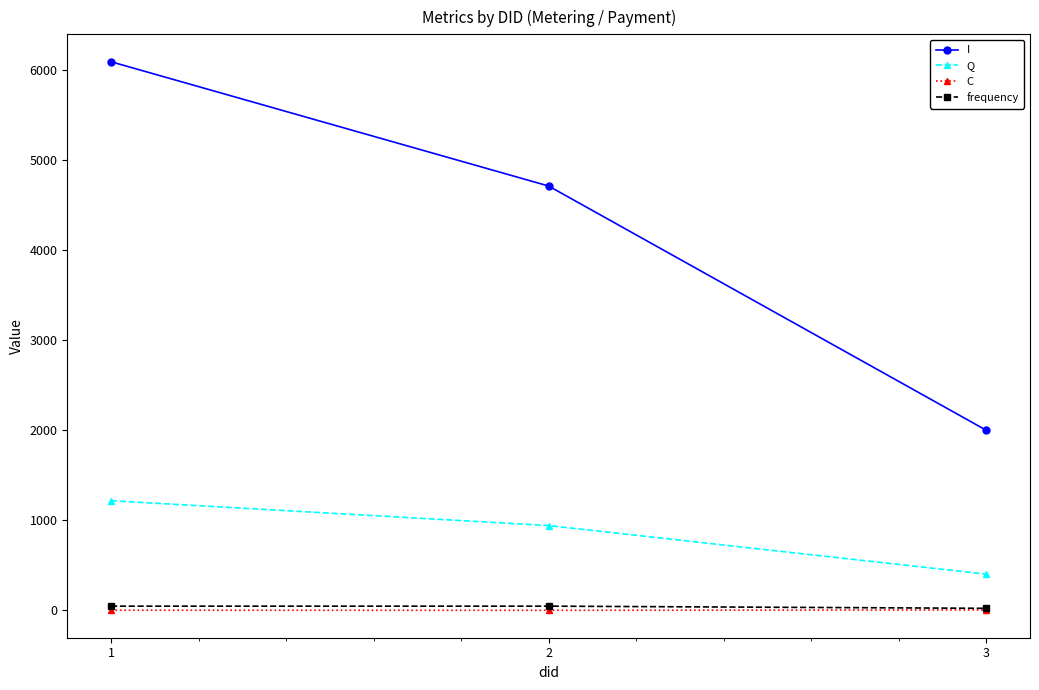

What is the value of the frequency point at the 3rd from the left?

24